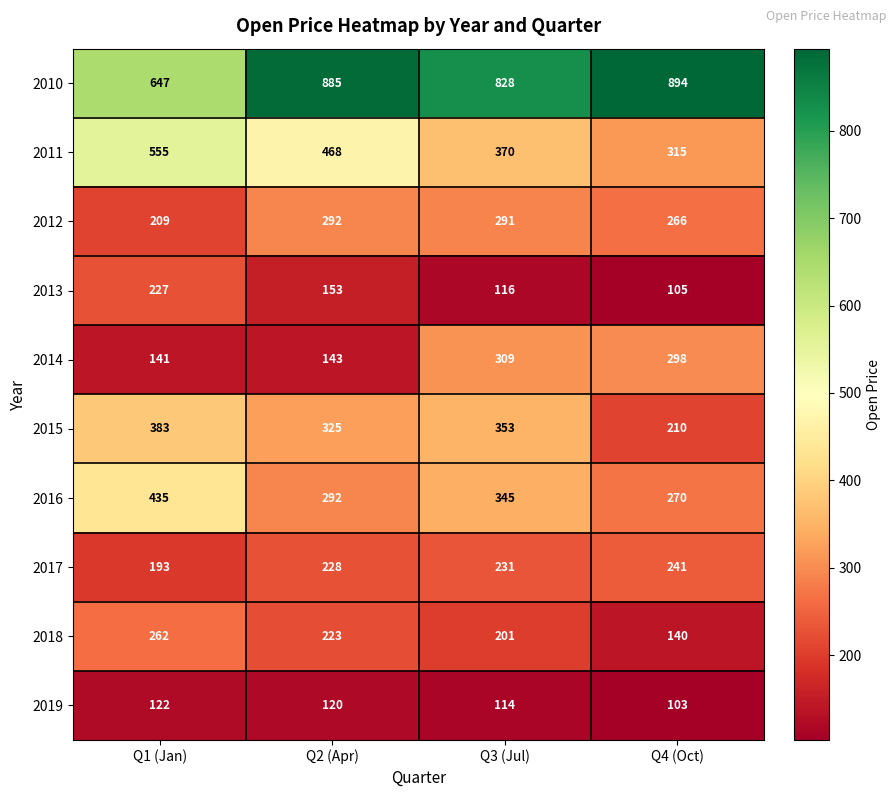

How many categories are shown in the chart?

4